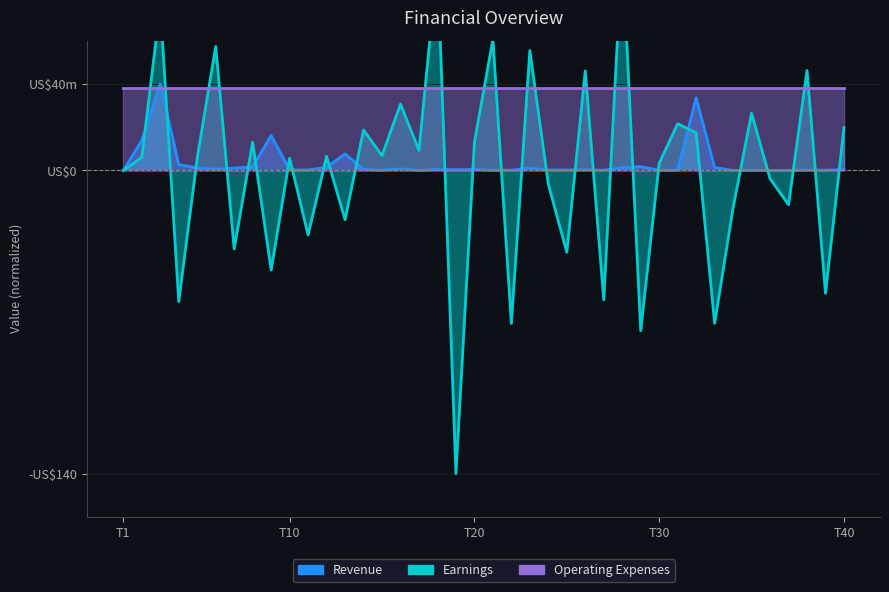

Which series changed the most between 18 and 24?

Earnings